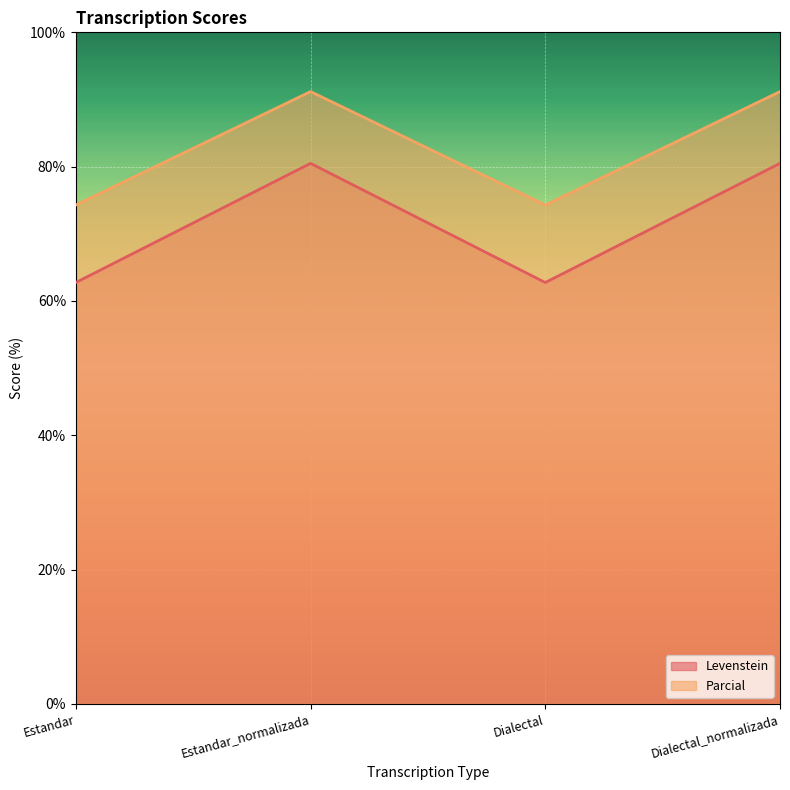

List the series in order of their peak value, highest first.

Parcial, Levenstein